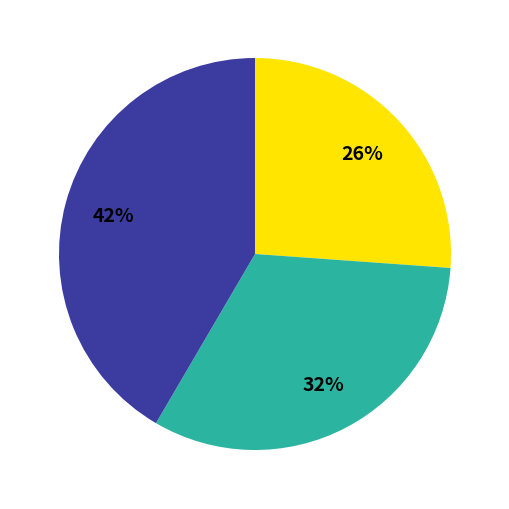

To the nearest percent, what is the average slice percentage?

33%